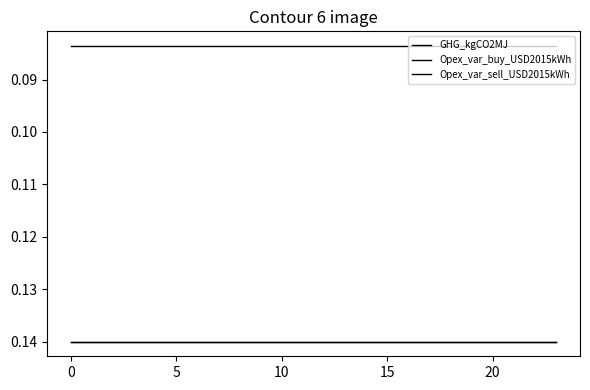

True or false: Opex_var_buy_USD2015kWh and GHG_kgCO2MJ cross at least once.

False